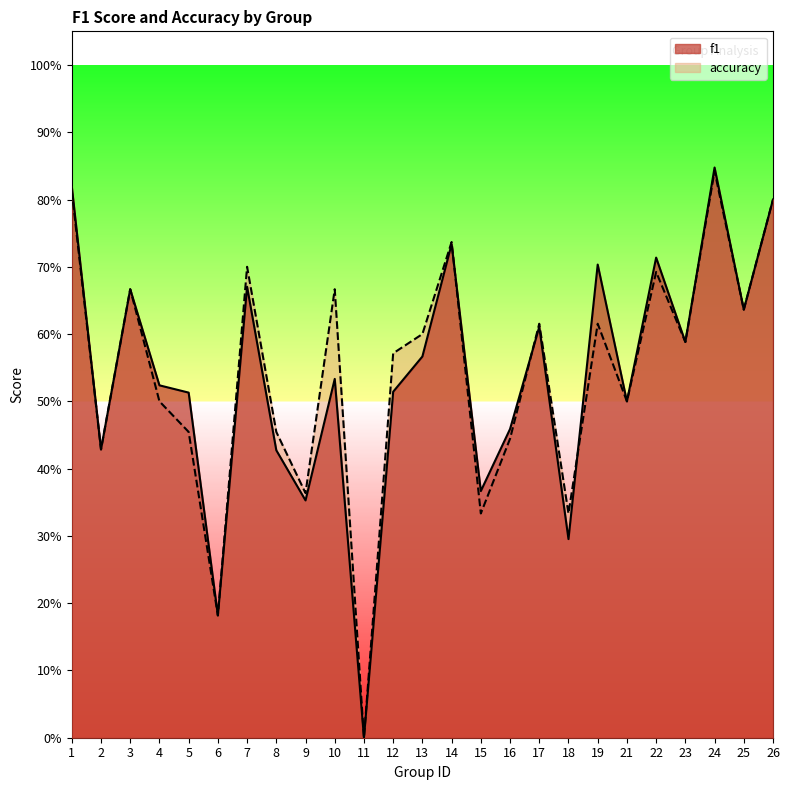

Rank the categories by f1 value from lowest to highest.

11, 6, 18, 9, 15, 8, 2, 16, 21, 5, 12, 4, 10, 13, 23, 17, 25, 3, 7, 19, 22, 14, 26, 1, 24